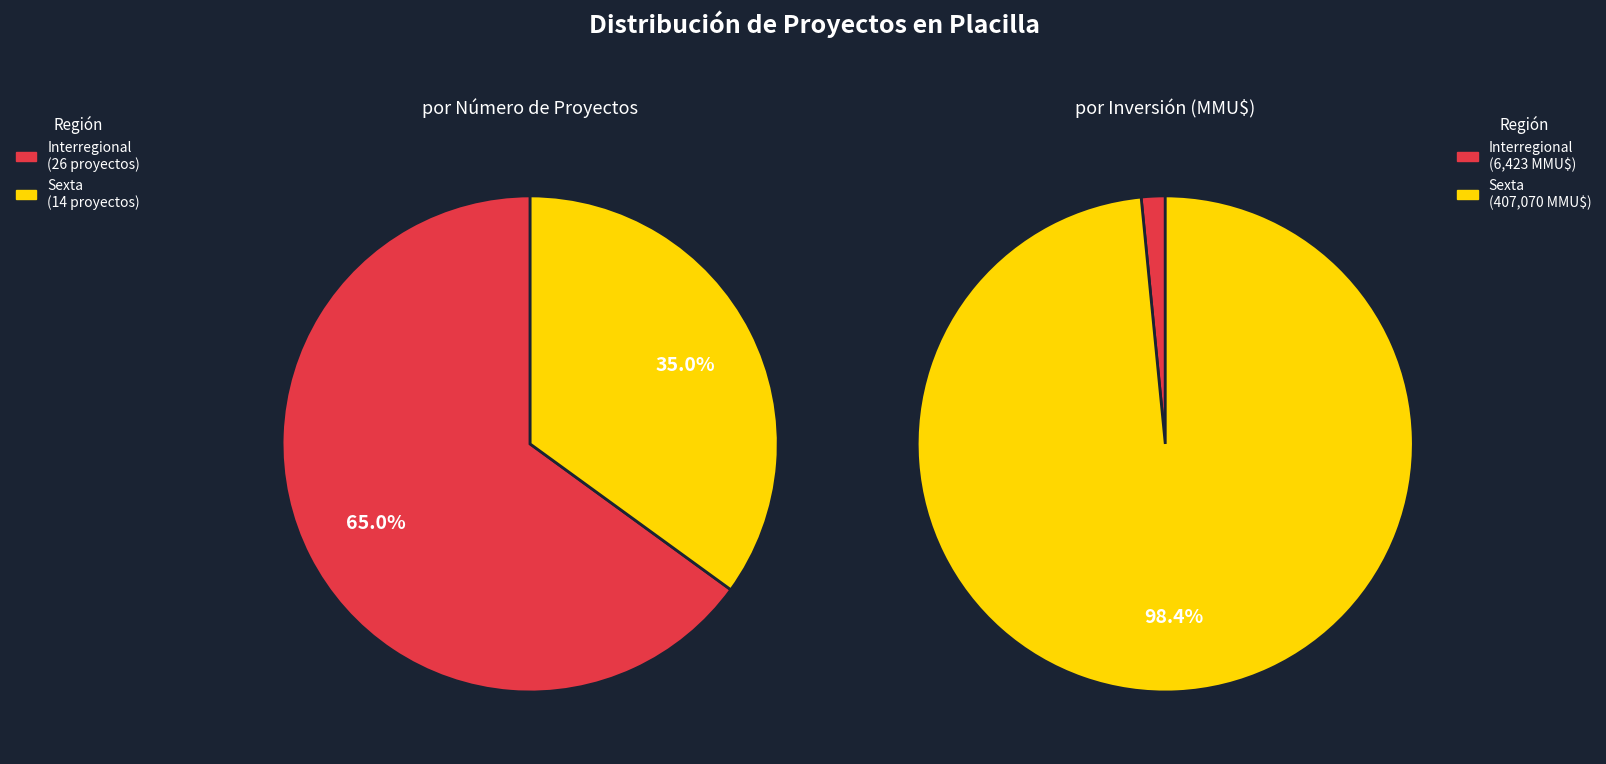

Does any single category account for the majority?

Yes